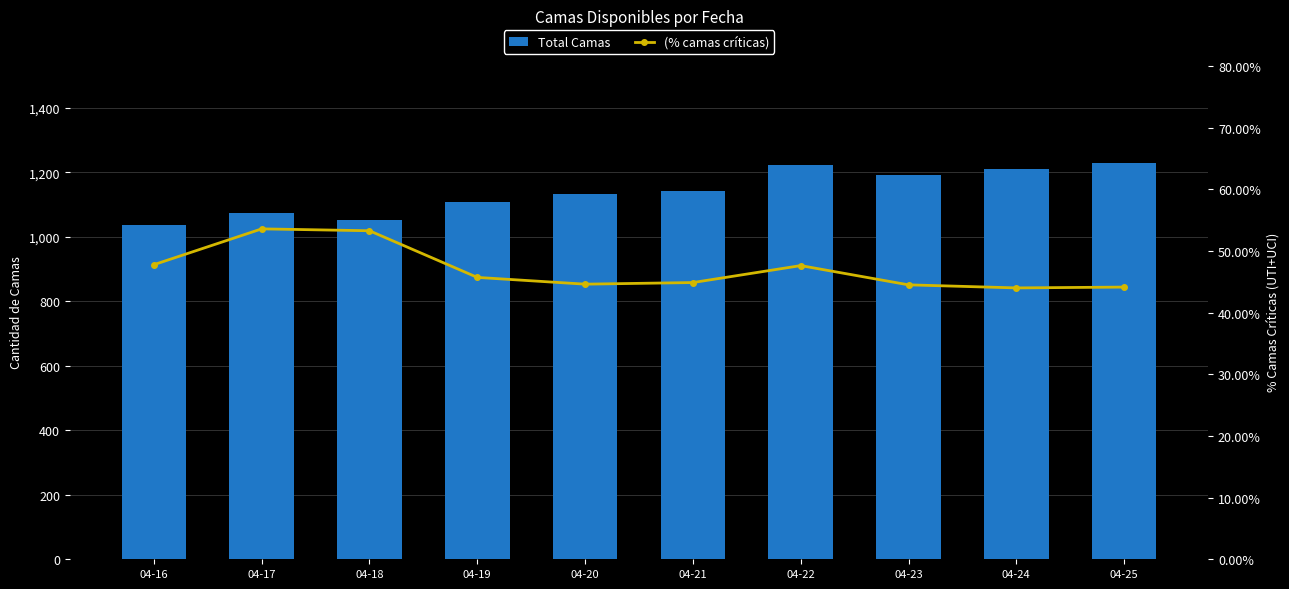

What is the difference between the highest and lowest values at 04-25?

1185.9